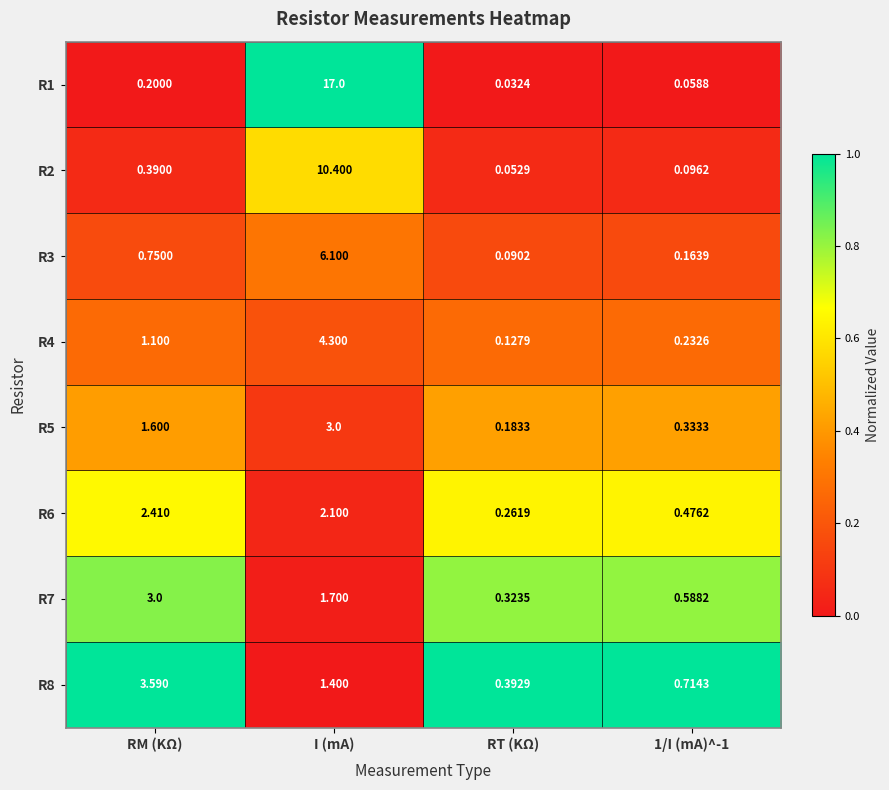

Where does the R5 series first go above 1?

RM (KΩ)